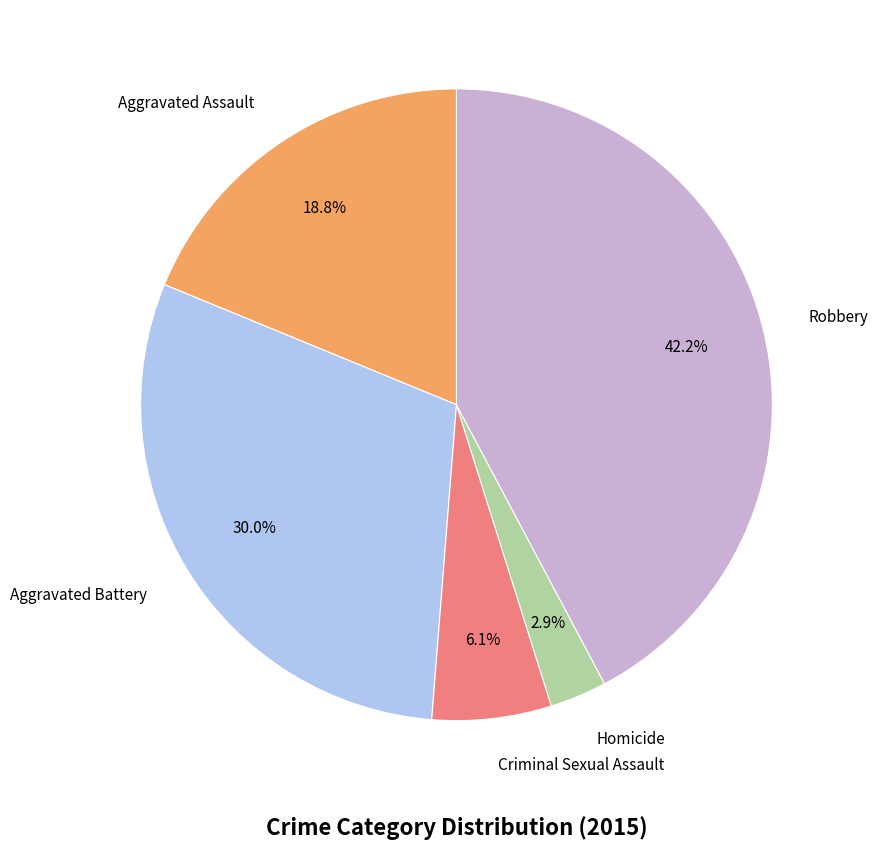

Is there any slice that represents more than half of the pie?

No